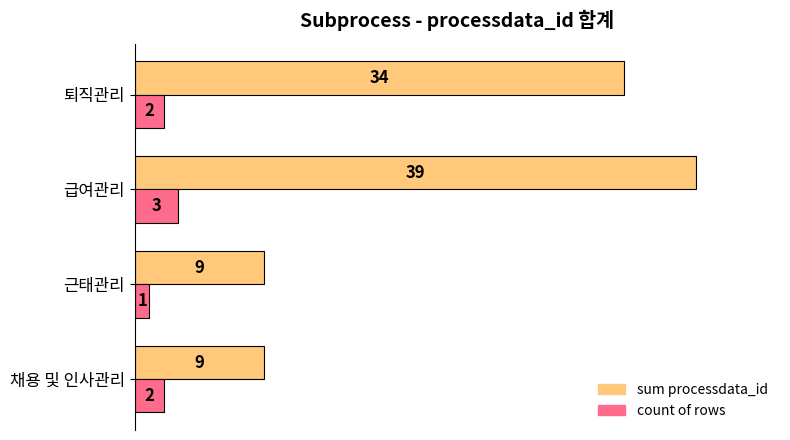

List the series in order of their peak value, highest first.

sum processdata_id, count of rows